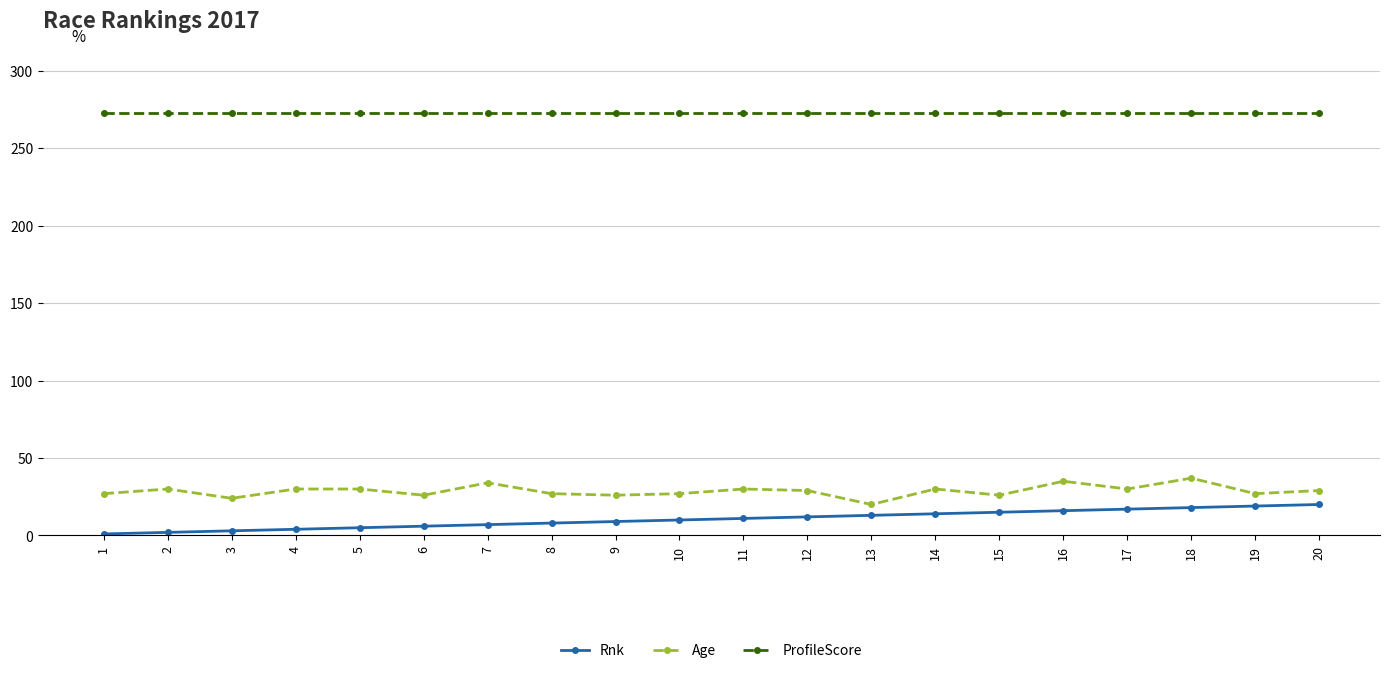

What is the sum of all Age values?

574